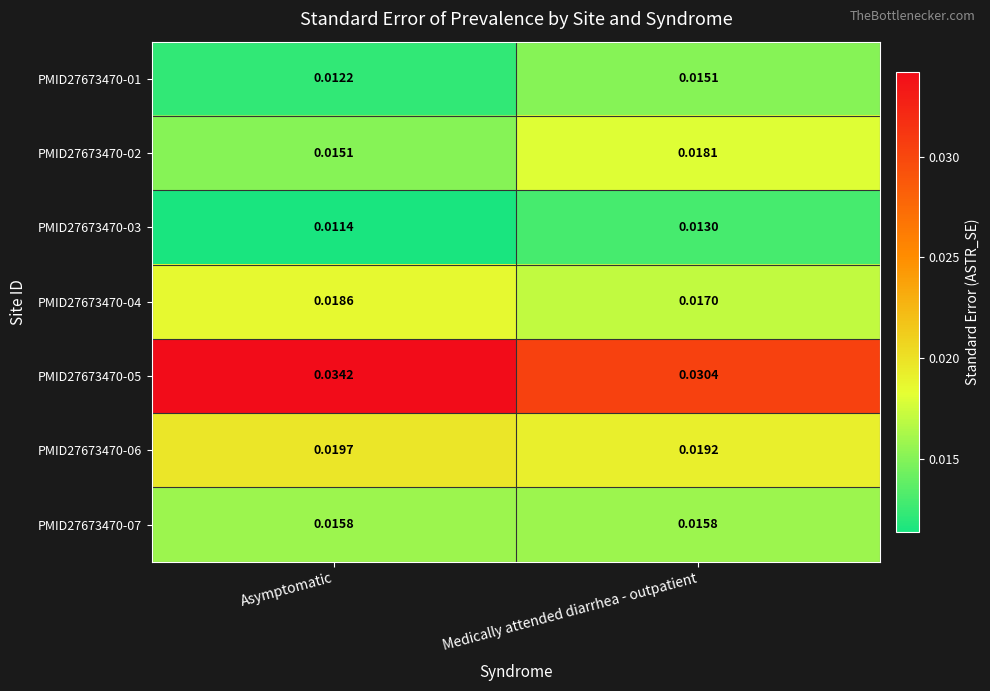

At which category is the sum across all series the highest?

Medically attended diarrhea - outpatient